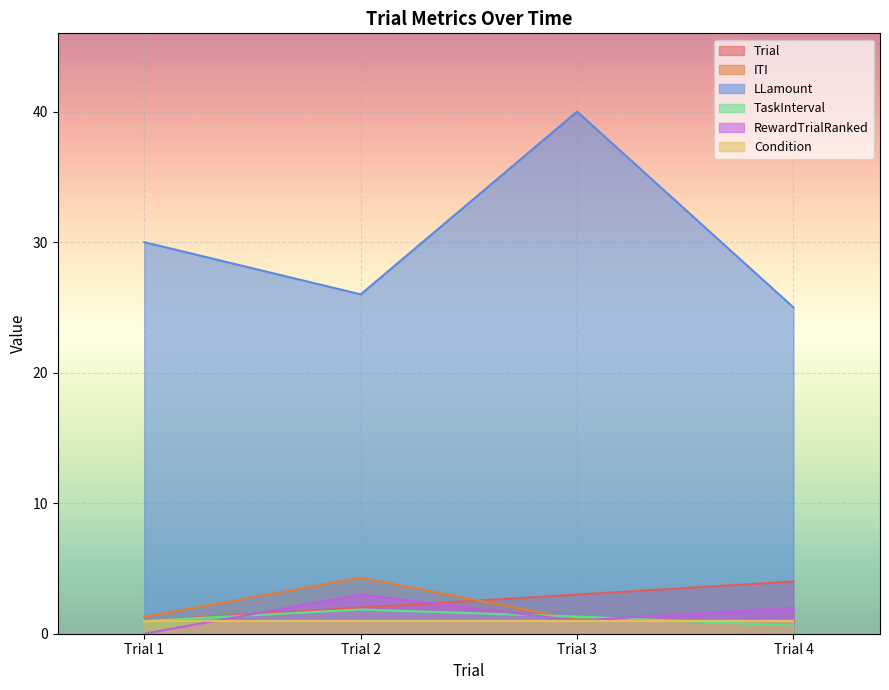

What is the lowest value of the Trial series?

1.0